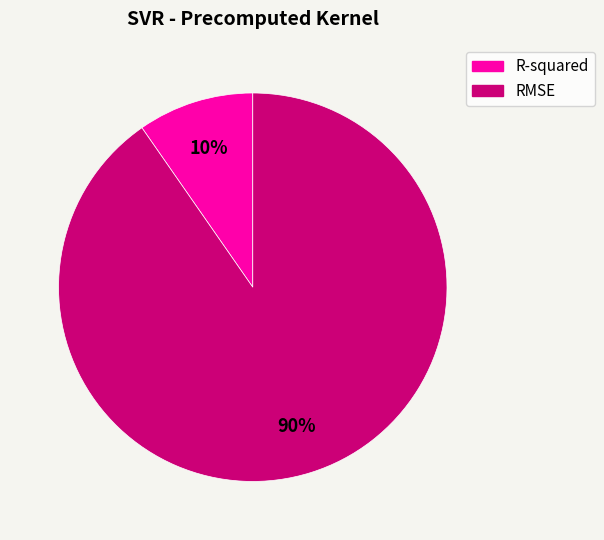

Do RMSE and R-squared together represent more than half of the pie?

Yes